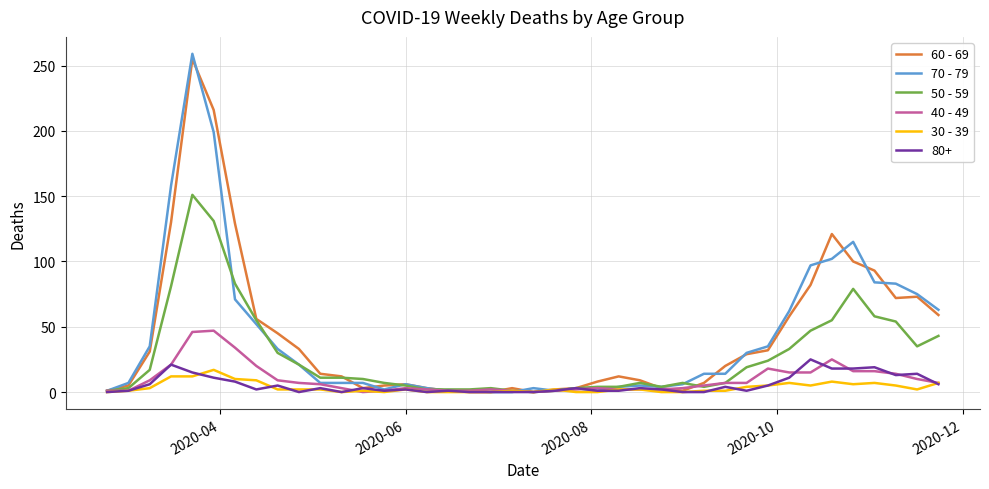

Which series has the widest spread of values?

70 - 79